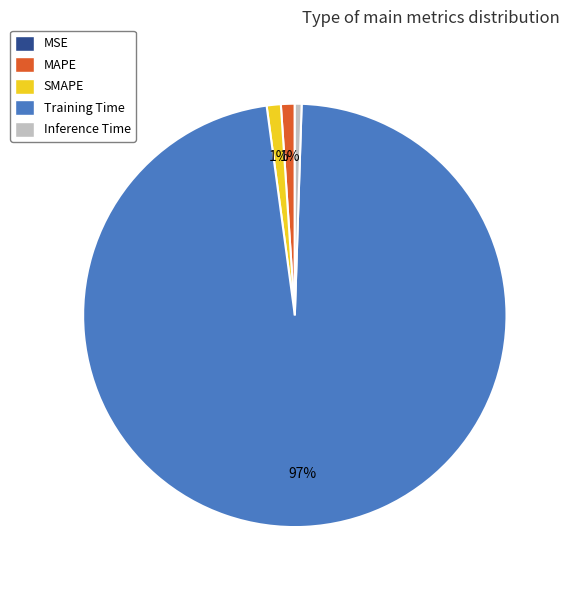

Between SMAPE and Training Time, which is larger?

Training Time